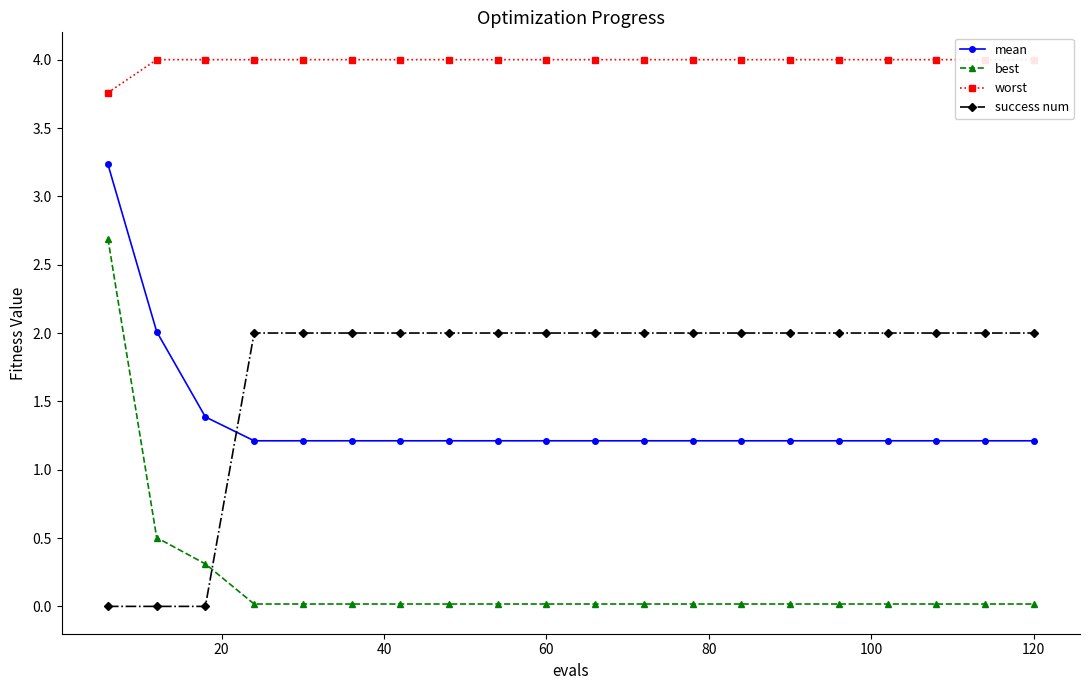

Rank the series by their maximum value, from highest to lowest.

worst, mean, best, success num